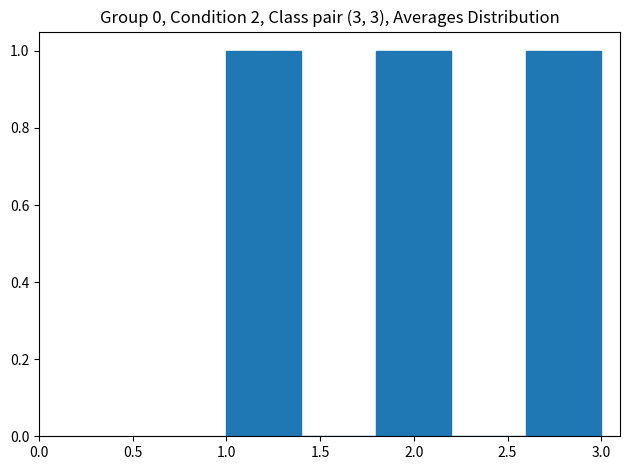

Reading left to right, list every bar in this chart as the range it spans on the x-axis followed by its height. The values are not printed on the chart, so give them approximately, as read against the axis.

1.0 to 1.4: 1
1.4 to 1.8: 0
1.8 to 2.2: 1
2.2 to 2.6: 0
2.6 to 3.0: 1